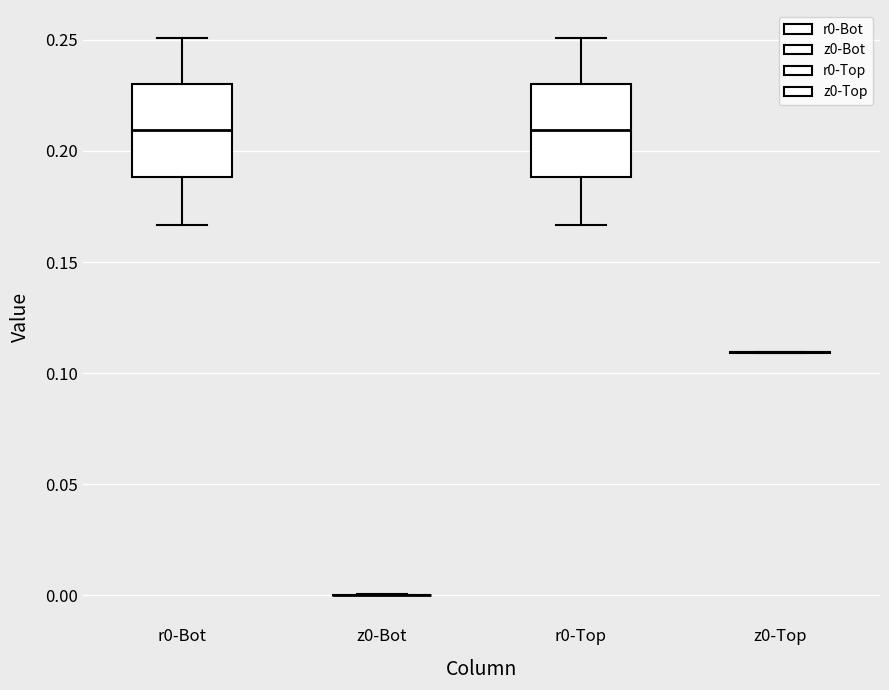

Reading left to right, transcribe this box plot: for each box, give where its median line is, the range the box spans, and where its two whiskers end, as read against the y-axis. The values are not printed on the chart, so give them approximately, as read against the axis.

r0-Bot: median 0.210, box 0.190 to 0.230, whiskers 0.165 to 0.250
z0-Bot: box collapsed to a line at 0.000, whiskers 0.000 to 0.000
r0-Top: median 0.210, box 0.190 to 0.230, whiskers 0.165 to 0.250
z0-Top: box collapsed to a line at 0.110, whiskers 0.110 to 0.110